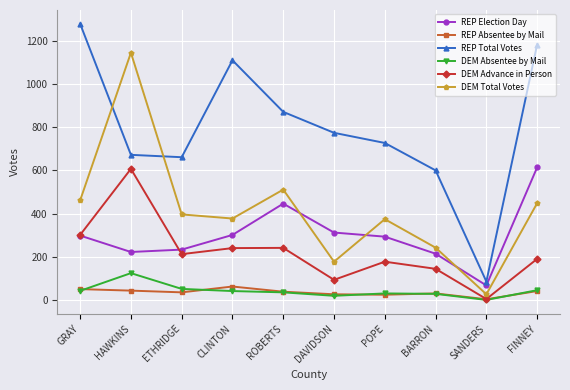

True or false: DEM Advance in Person and DEM Total Votes cross at least once.

False